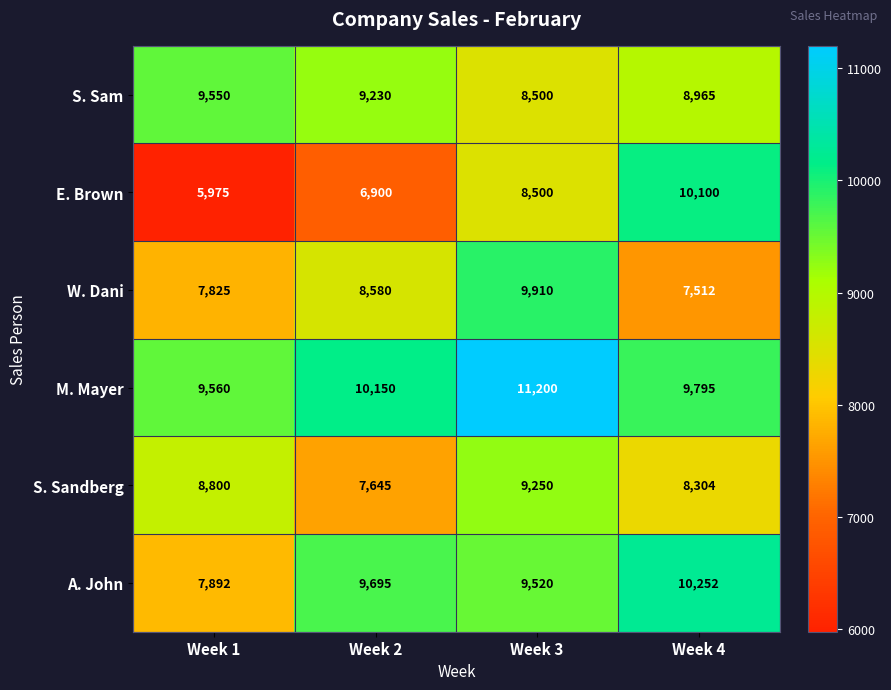

At which category is the sum across all series the highest?

Week 3